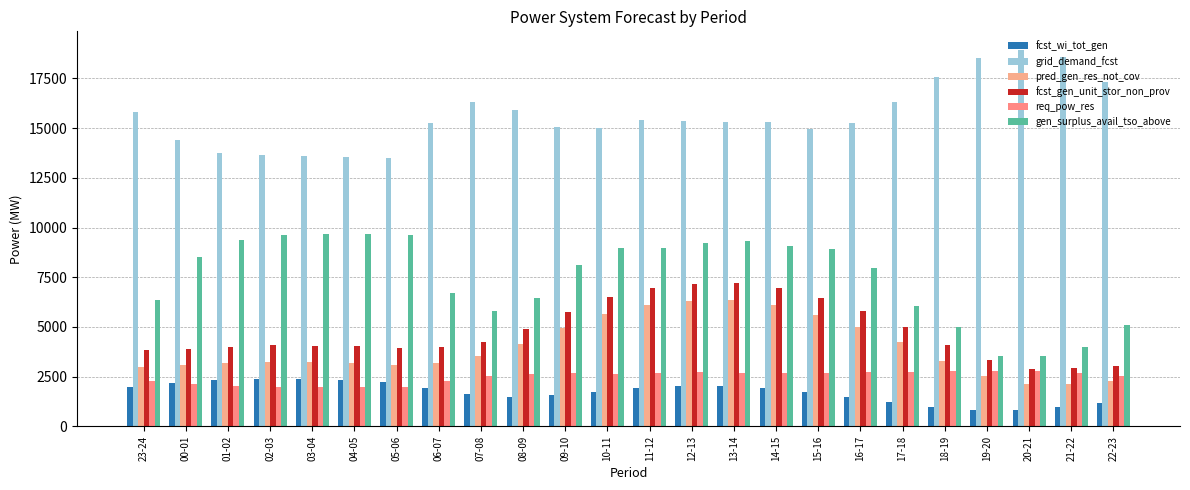

Read the fcst_gen_unit_stor_non_prov value at 13-14, to the nearest 100.

7200